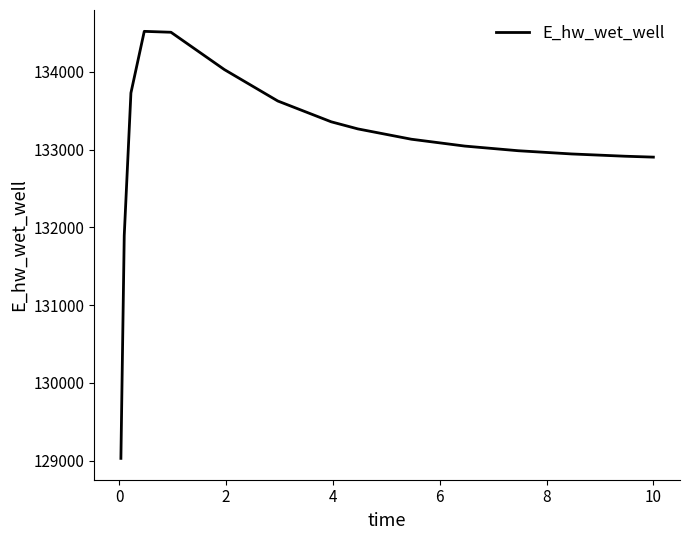

Count the number of values greater than 133133.

8